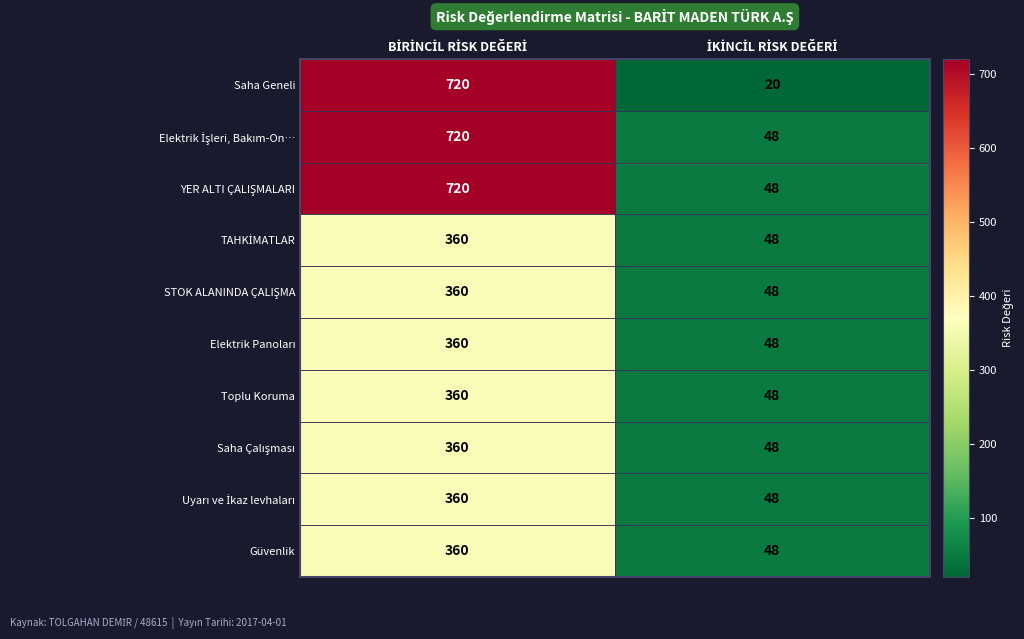

What is the maximum value shown in the chart?

720